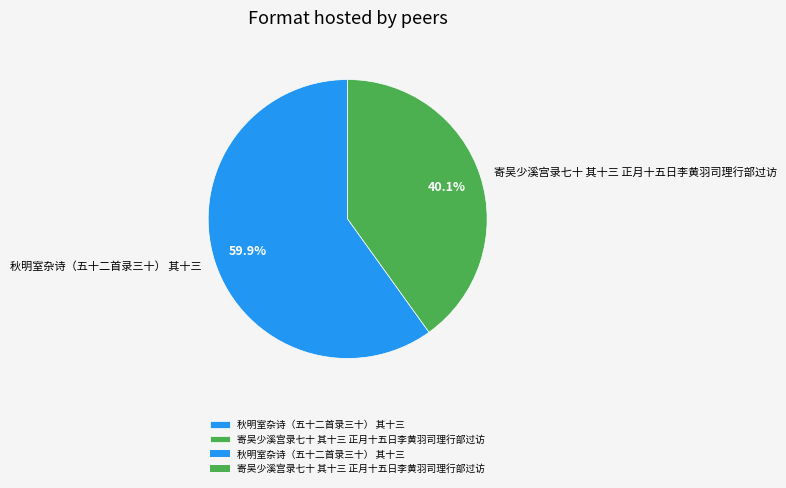

What is the ratio of the value at 寄吴少溪宫录七十 其十三 正月十五日李黄羽司理行部过访 to the value at 秋明室杂诗（五十二首录三十） 其十三?

0.7